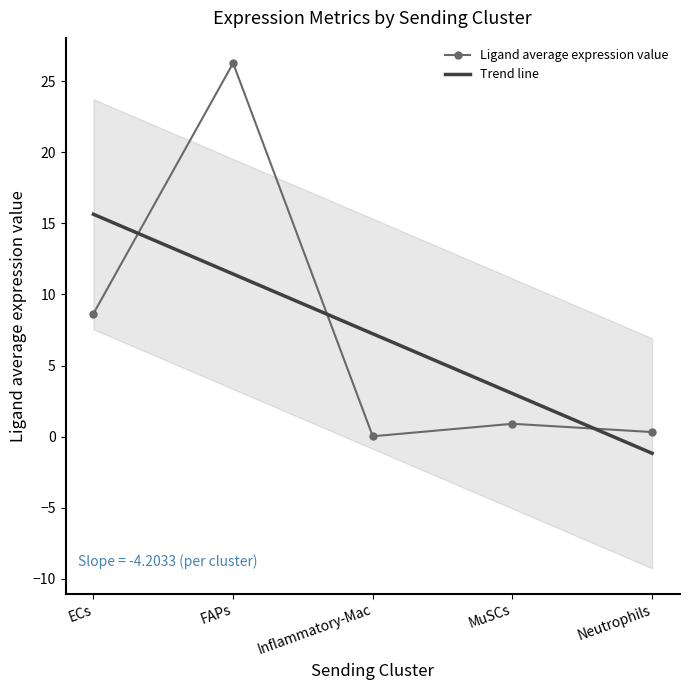

What is the value of the Trend line point at the 3rd from the left?

7.2